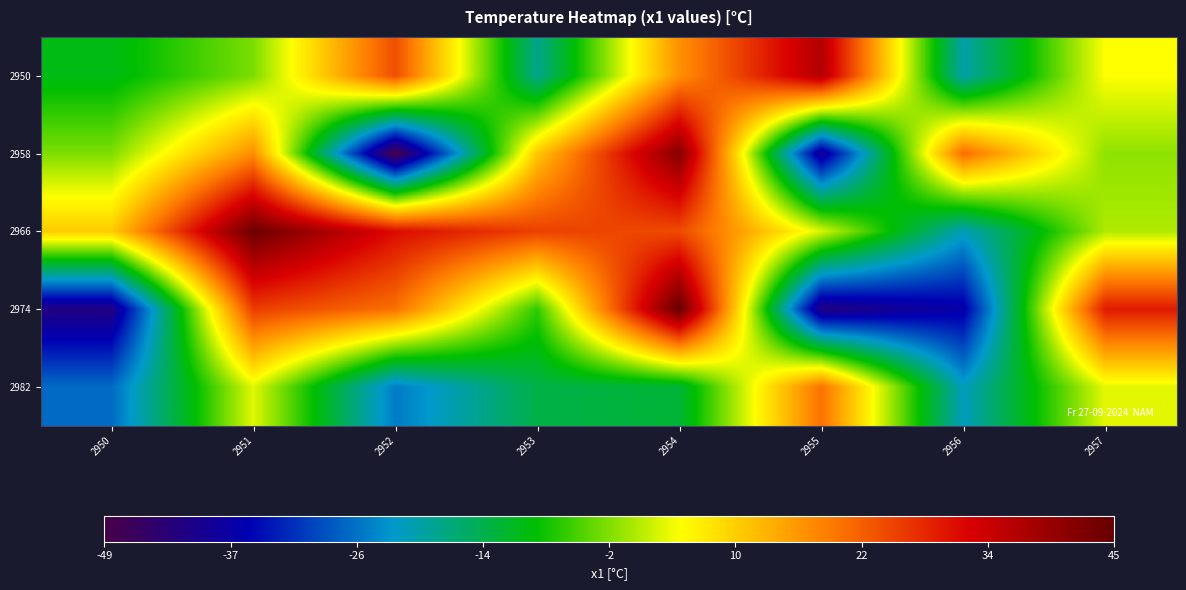

What is the difference between the highest and lowest values at 2957?

30.1